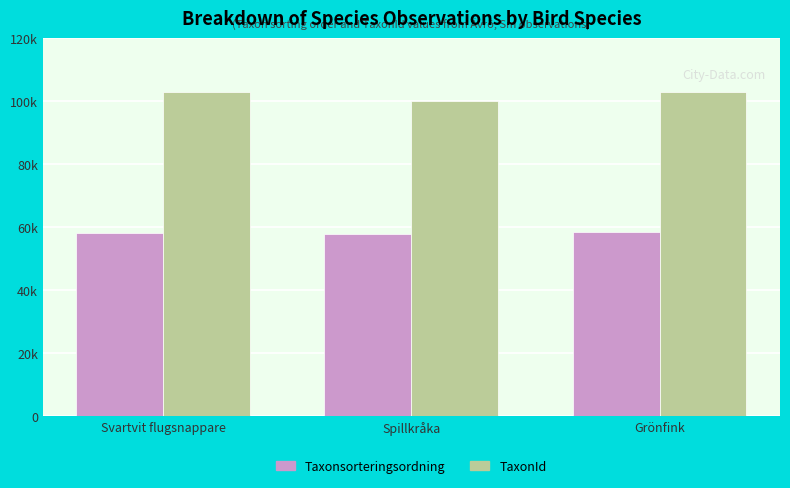

Which series has the largest total across all categories?

TaxonId